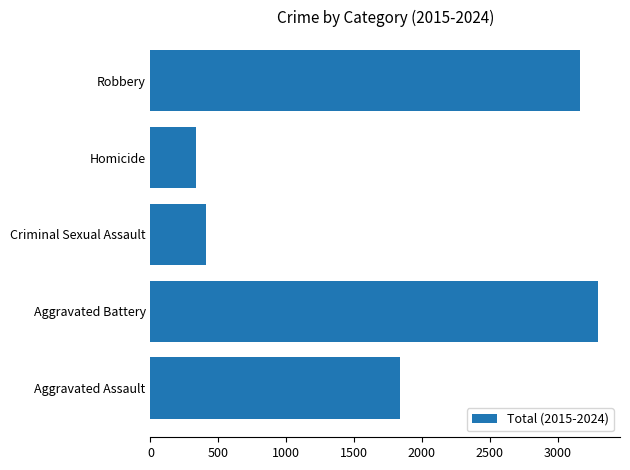

How many bars are there in total?

5